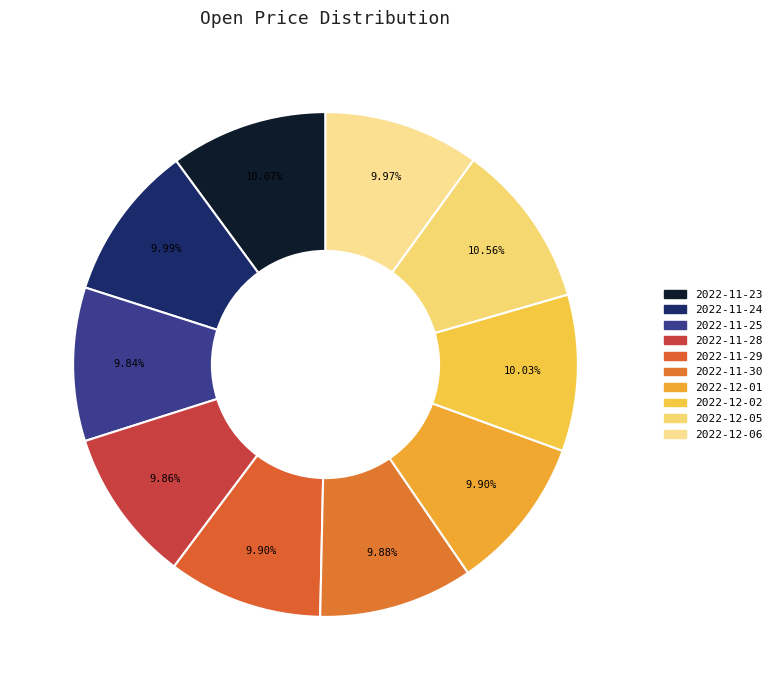

Approximately how many times larger is the value at 2022-11-25 compared to 2022-11-28?

1.0